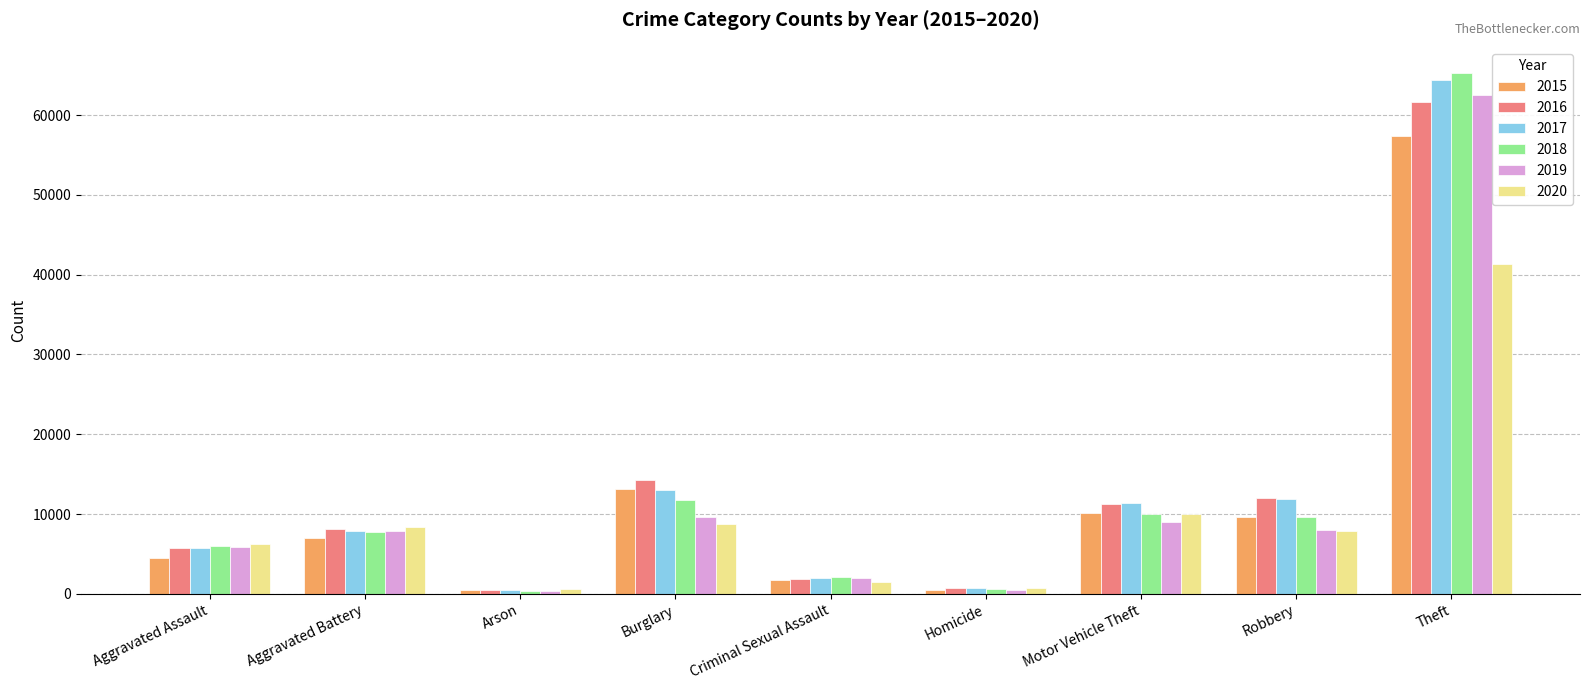

Which series has the widest spread of values?

2018